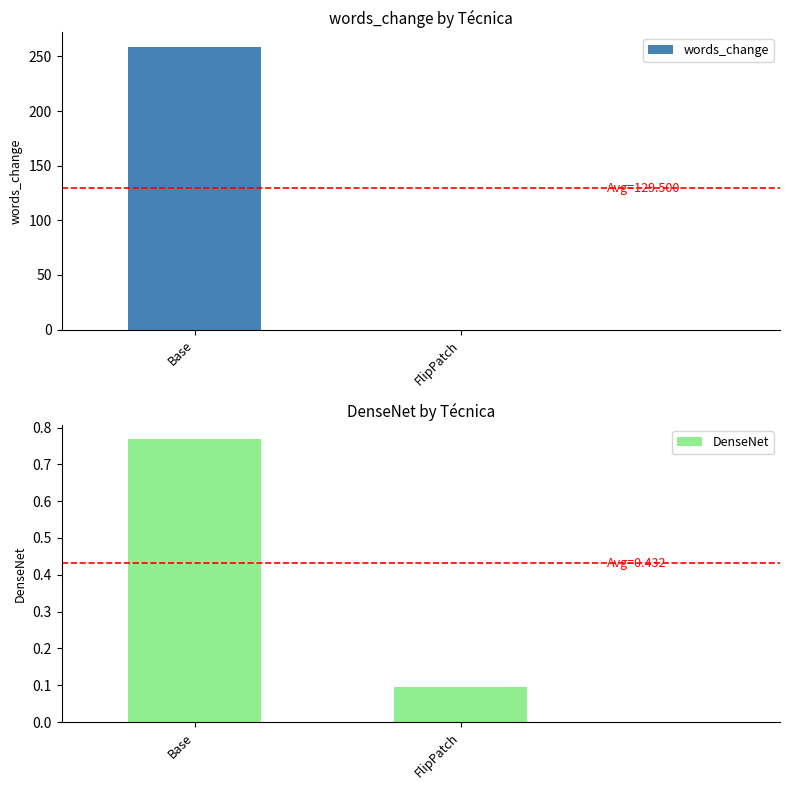

Rank the series by their average value, from highest to lowest.

words_change, DenseNet